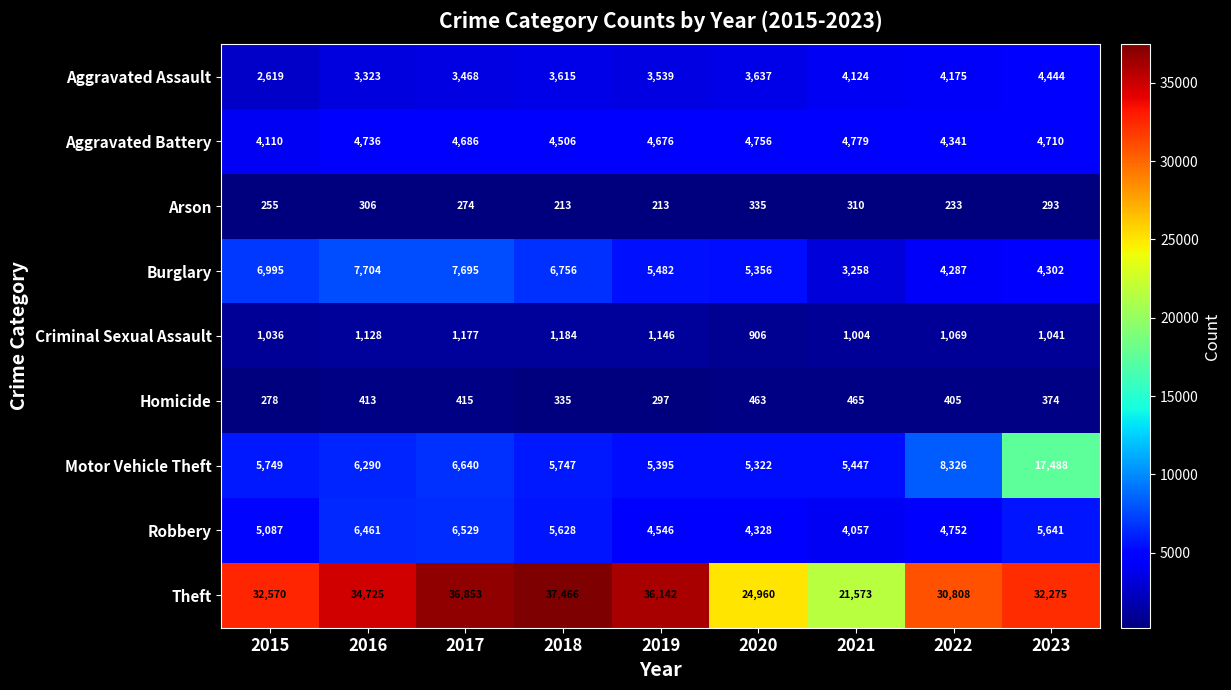

What is the sum of the Aggravated Assault values at 2018 and 2015?

6234